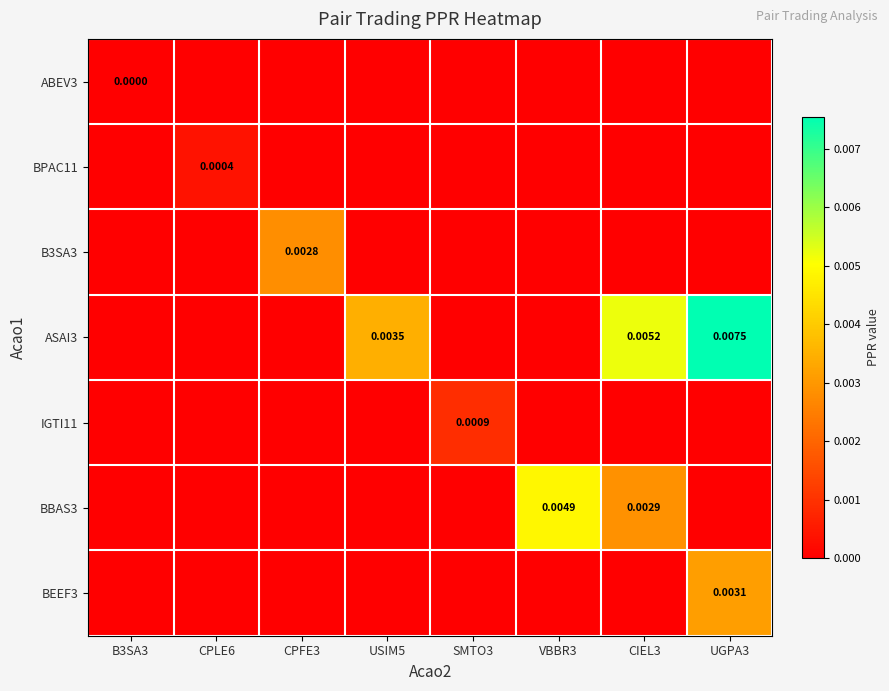

Which series has the widest spread of values?

ASAI3